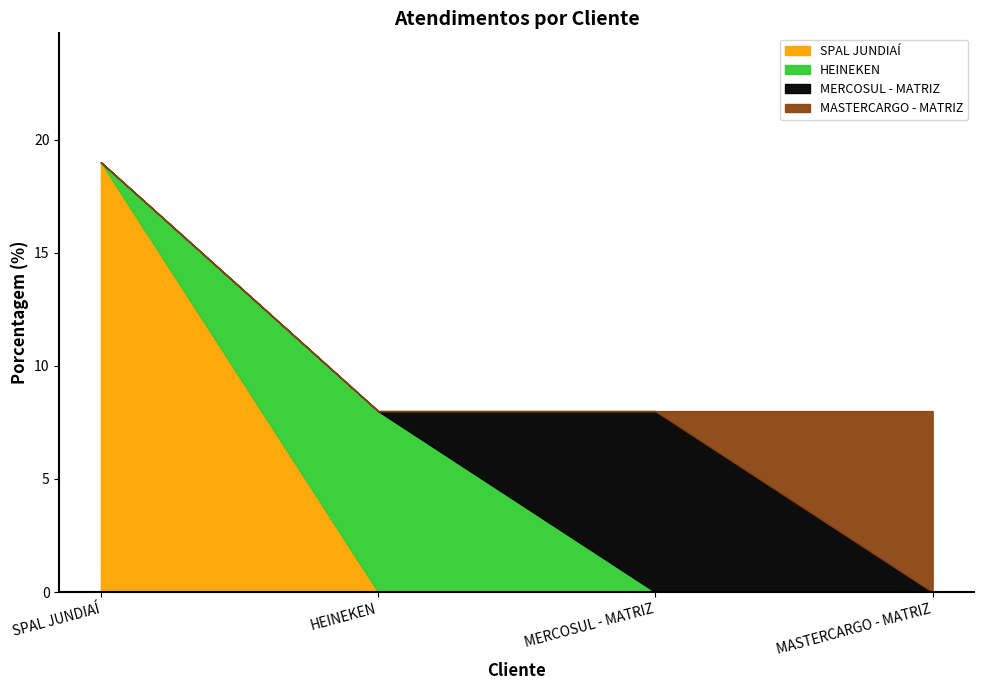

What is the difference between the maximum and minimum values?

11